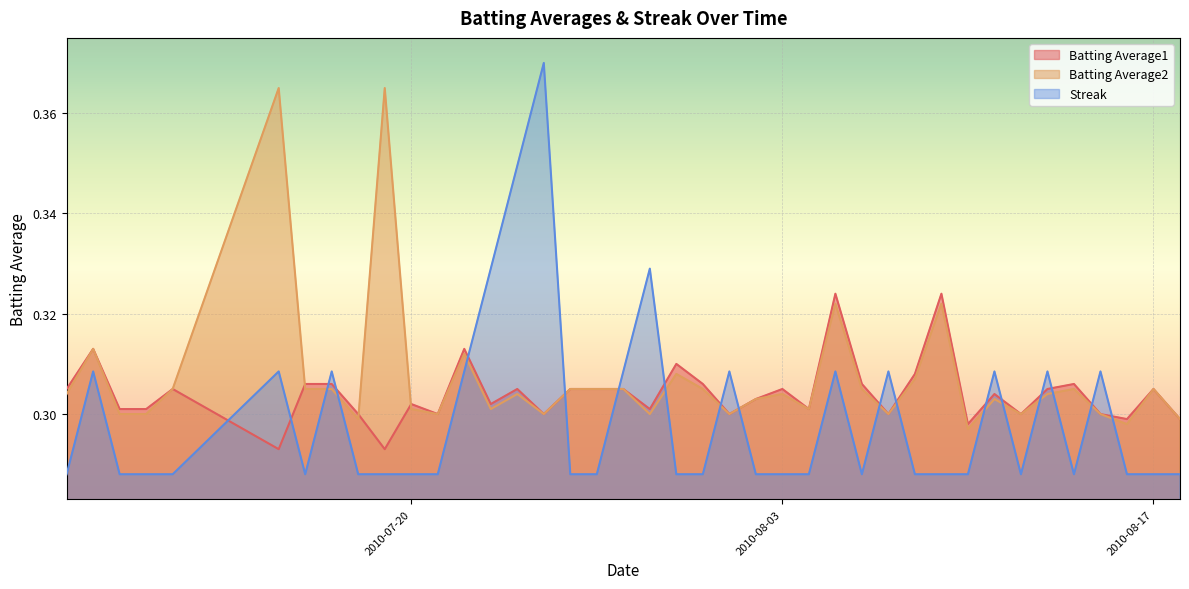

Reading left to right, what are all the values shown in this chart?

Batting Average1: 0.3	0.3	0.3	0.3	0.3	0.3	0.3	0.3	0.3	0.3	0.3	0.3	0.3	0.3	0.3	0.3	0.3	0.3	0.3	0.3	0.3	0.3	0.3	0.3	0.3	0.3	0.3	0.3	0.3	0.3	0.3	0.3	0.3	0.3	0.3	0.3	0.3	0.3	0.3	0.3
Batting Average2: 0.3	0.3	0.3	0.3	0.3	0.4	0.3	0.3	0.3	0.4	0.3	0.3	0.3	0.3	0.3	0.3	0.3	0.3	0.3	0.3	0.3	0.3	0.3	0.3	0.3	0.3	0.3	0.3	0.3	0.3	0.3	0.3	0.3	0.3	0.3	0.3	0.3	0.3	0.3	0.3
Streak: 0.3	0.3	0.3	0.3	0.3	0.3	0.3	0.3	0.3	0.3	0.3	0.3	0.3	0.3	0.3	0.4	0.3	0.3	0.3	0.3	0.3	0.3	0.3	0.3	0.3	0.3	0.3	0.3	0.3	0.3	0.3	0.3	0.3	0.3	0.3	0.3	0.3	0.3	0.3	0.3